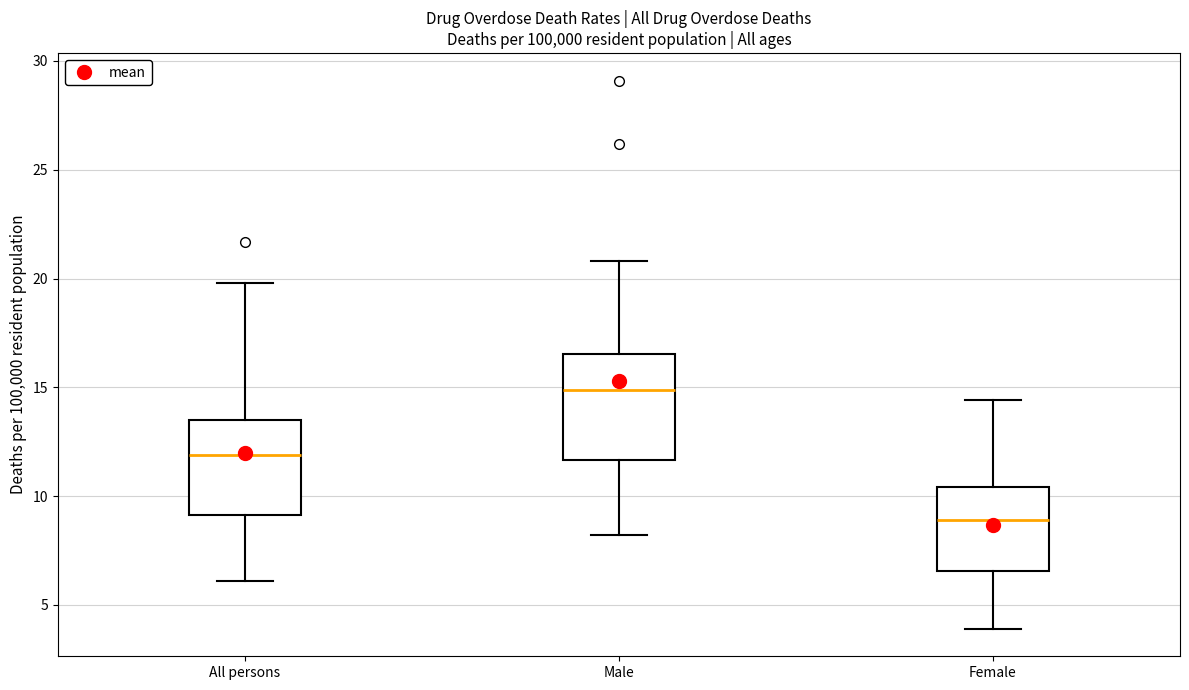

Reading left to right, read every box against the y-axis: the position of its median line, the range the box covers, and the ends of its whiskers. The values are not printed on the chart, so give them approximately, as read against the axis.

All persons: median 12.0, box 9.0 to 13.5, whiskers 6.0 to 20.0
Male: median 15.0, box 11.5 to 16.5, whiskers 8.0 to 21.0
Female: median 9.0, box 6.5 to 10.5, whiskers 4.0 to 14.5